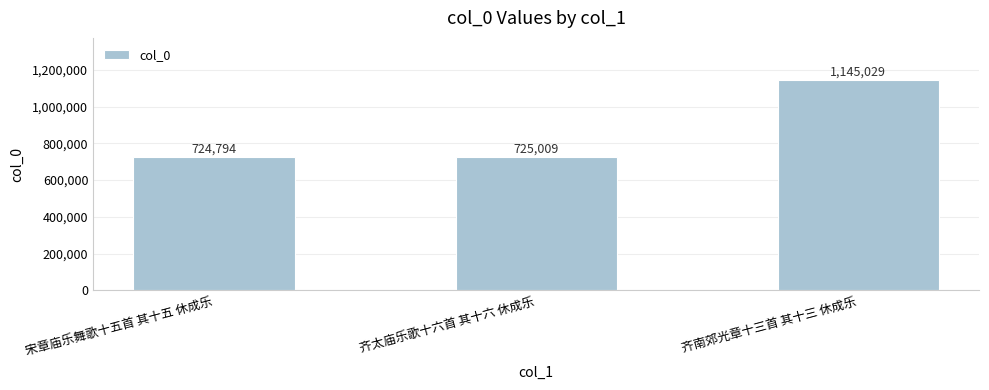

Is it true that the value at 齐南郊光章十三首 其十三 休成乐 is 758385?

False